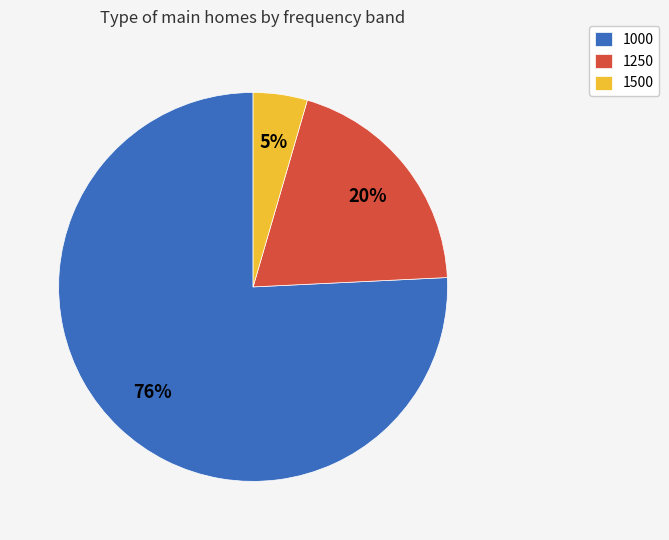

Does 1000 represent more than half of the total?

Yes